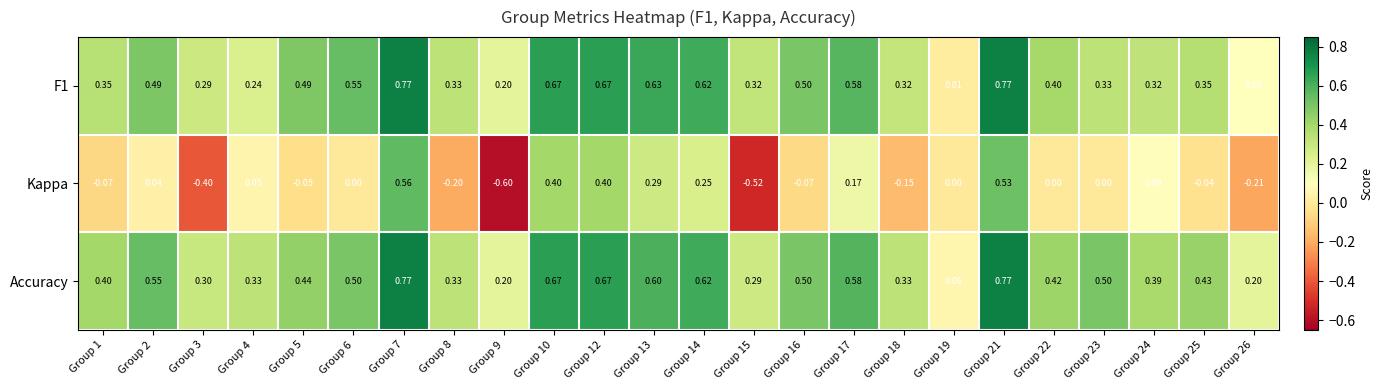

Which series has the largest total across all categories?

Accuracy